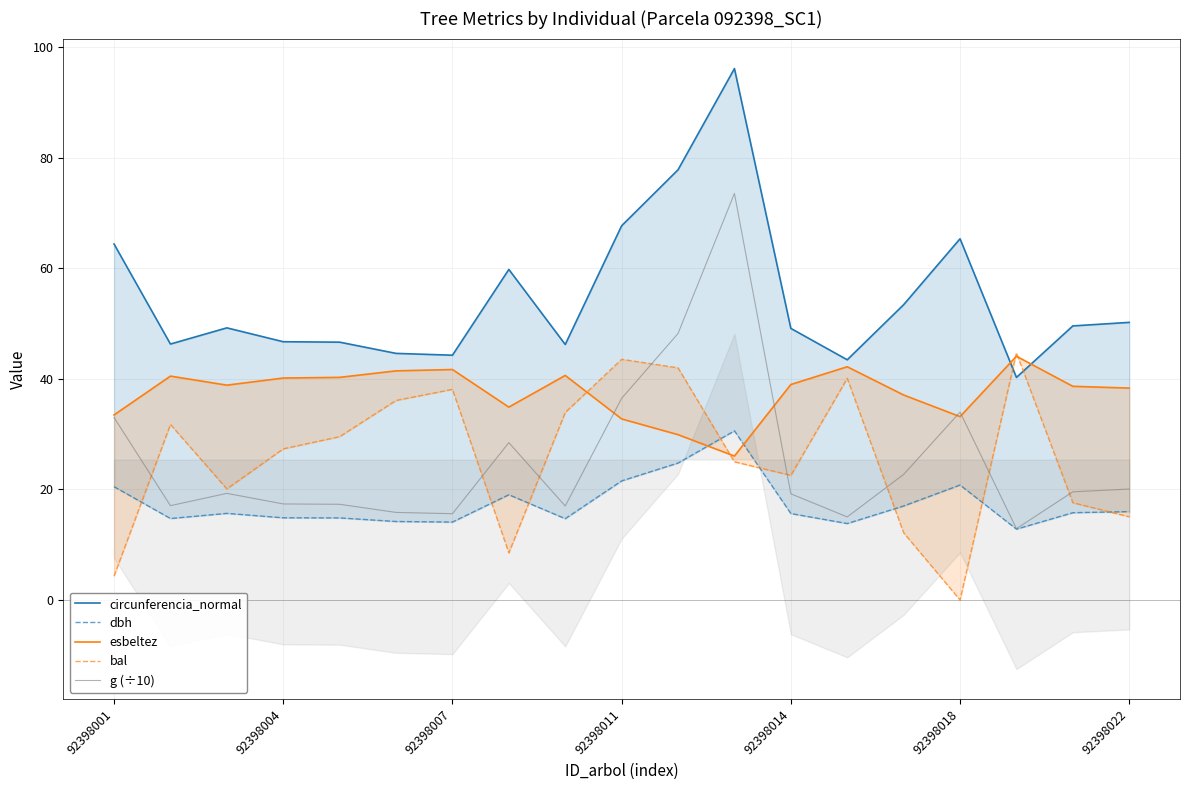

What is the lowest value of the g (÷10) series?

12.9